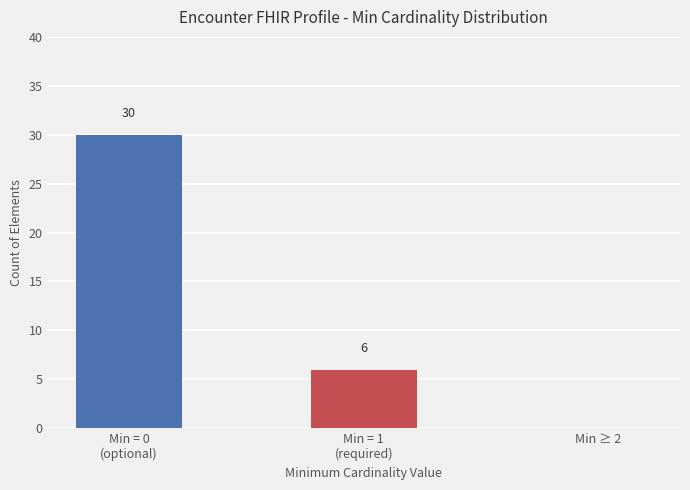

What is the greatest value displayed?

30